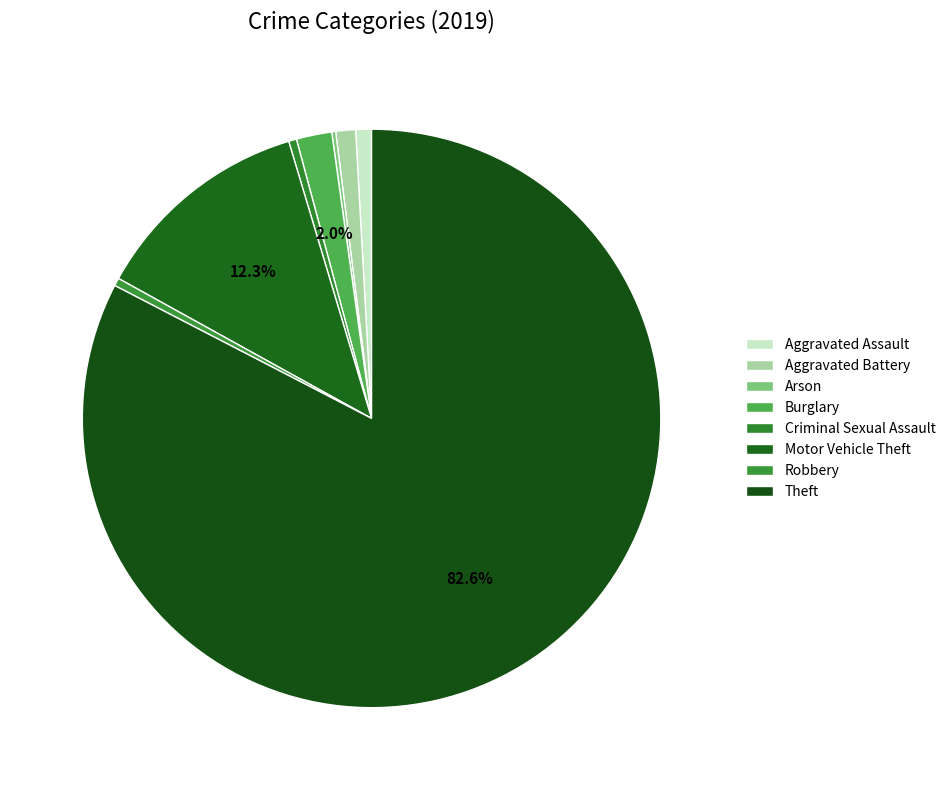

Does Arson represent more than half of the total?

No